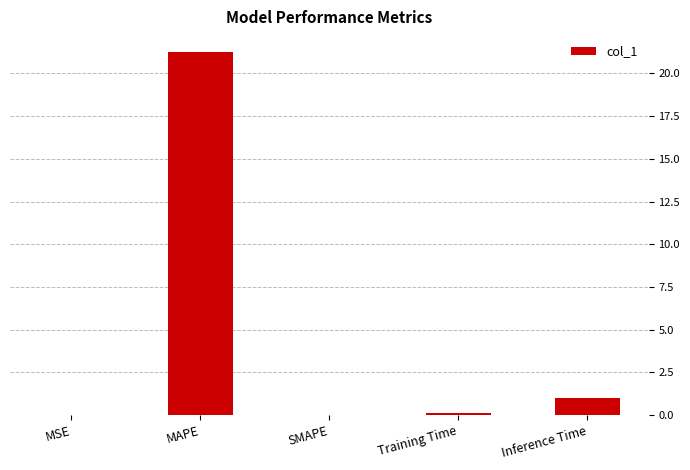

True or false: the data shows -14.6 at SMAPE.

False